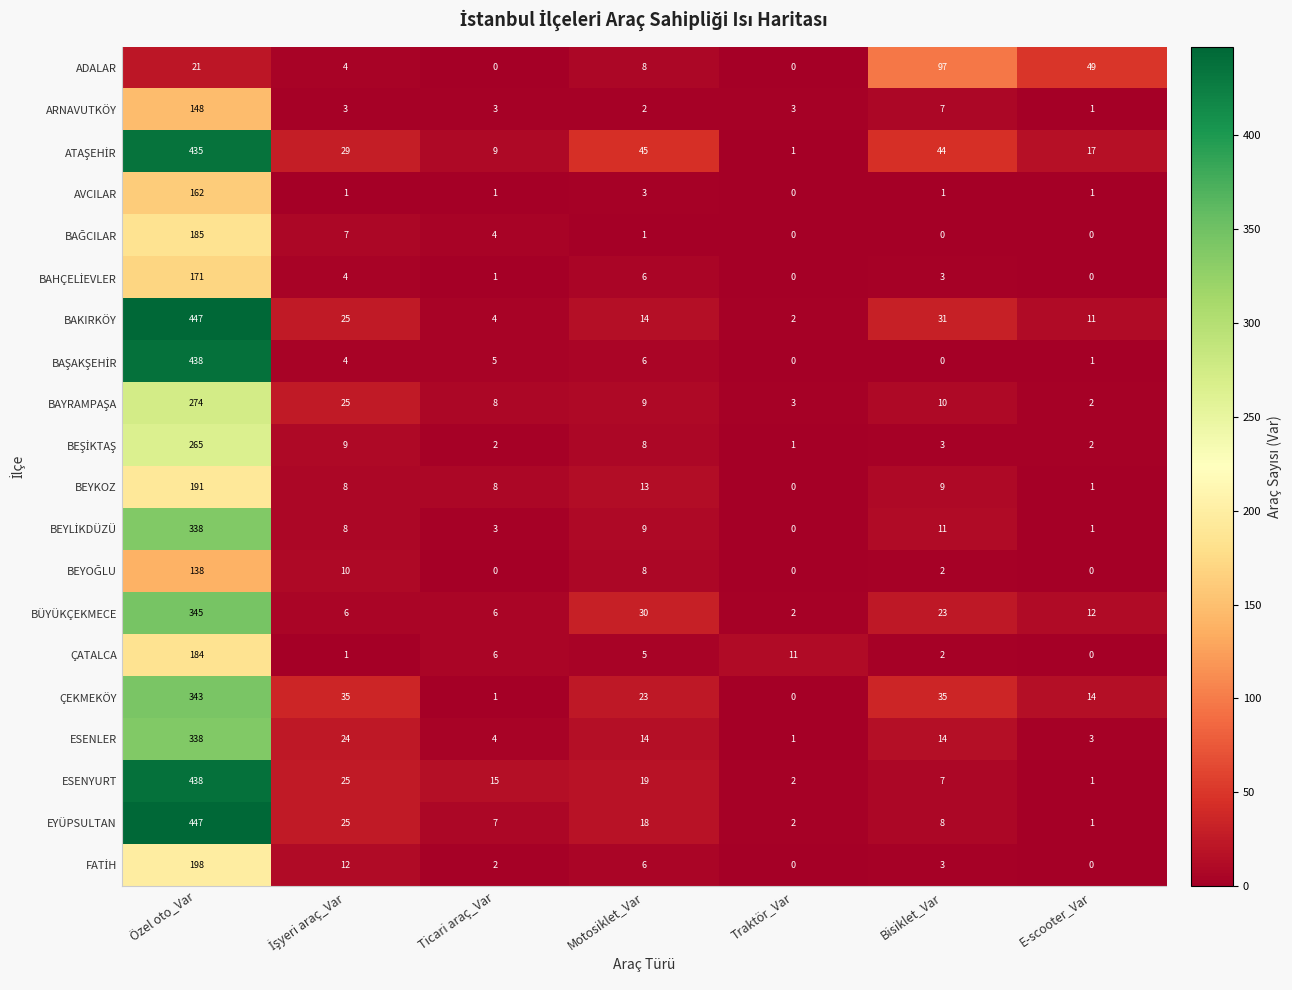

What is the approximate value of ÇATALCA at Özel oto_Var, to the nearest 10?

180